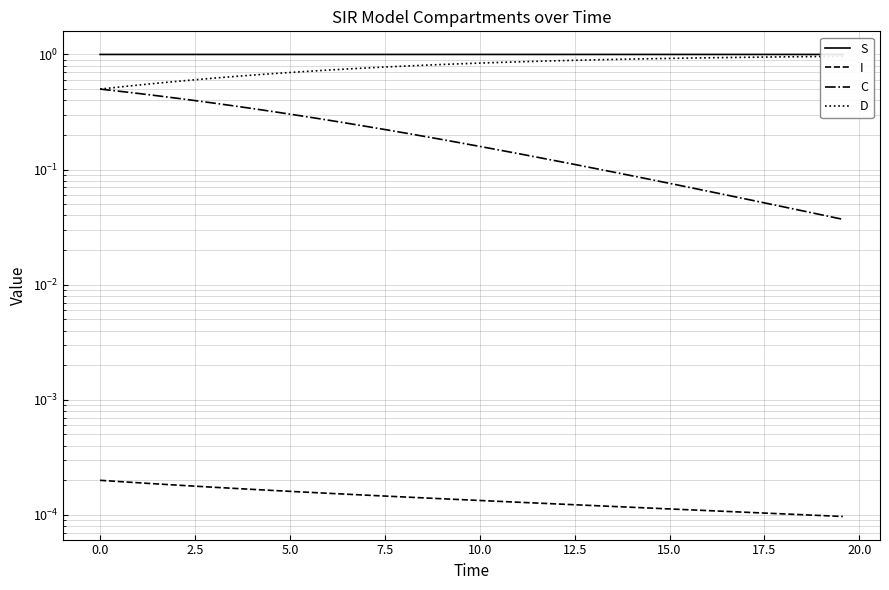

What is the average value of the C series?

0.2